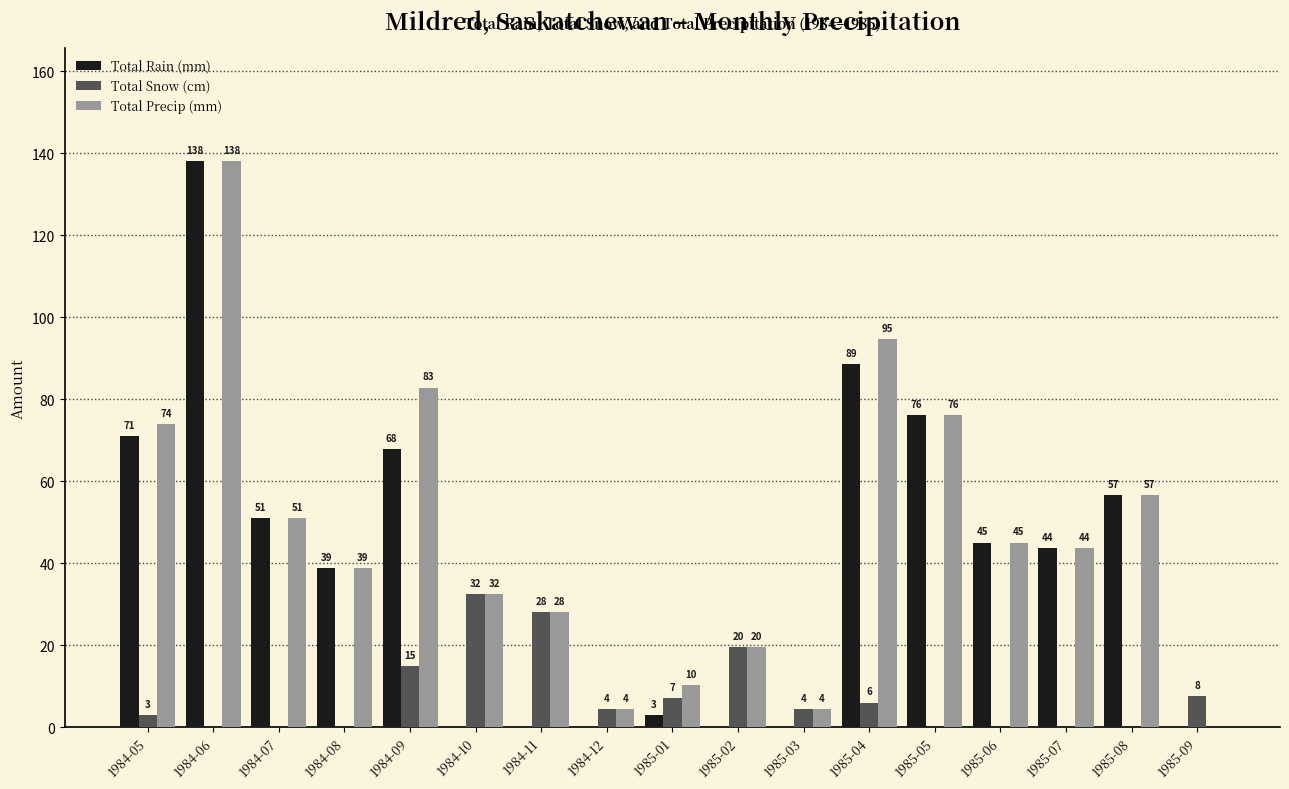

The value of Total Snow (cm) at 1985-06 is 0.0. True or false?

True